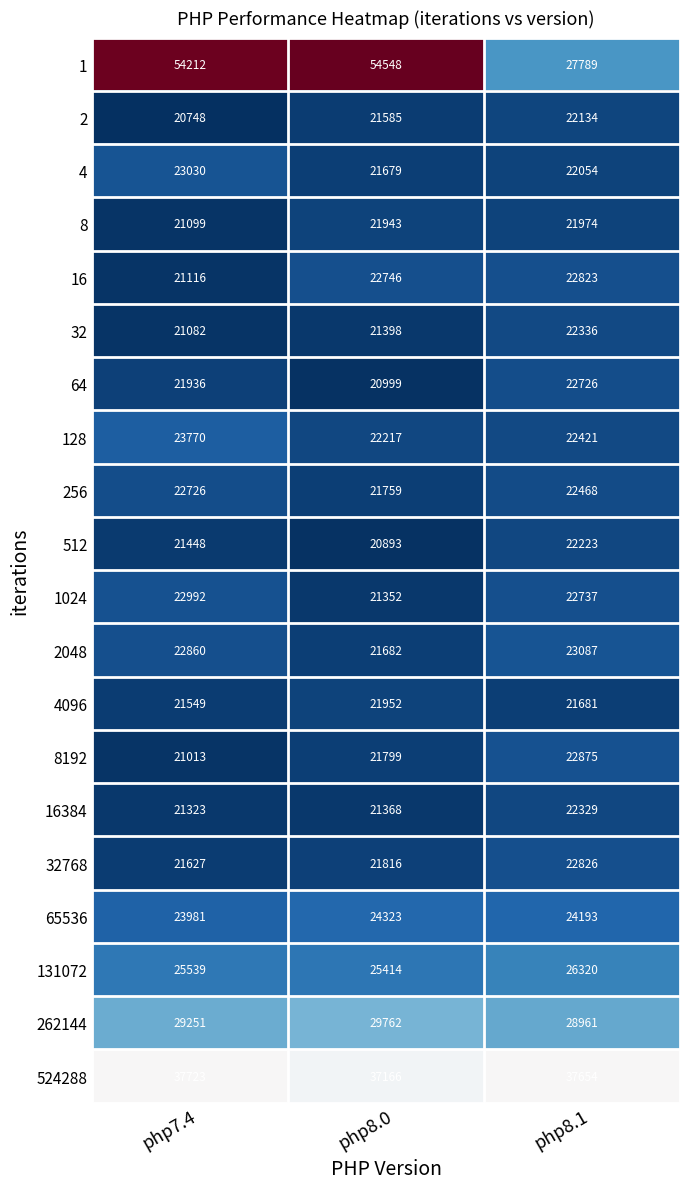

What is the sum of the 256 values at php8.1 and php7.4?

45194